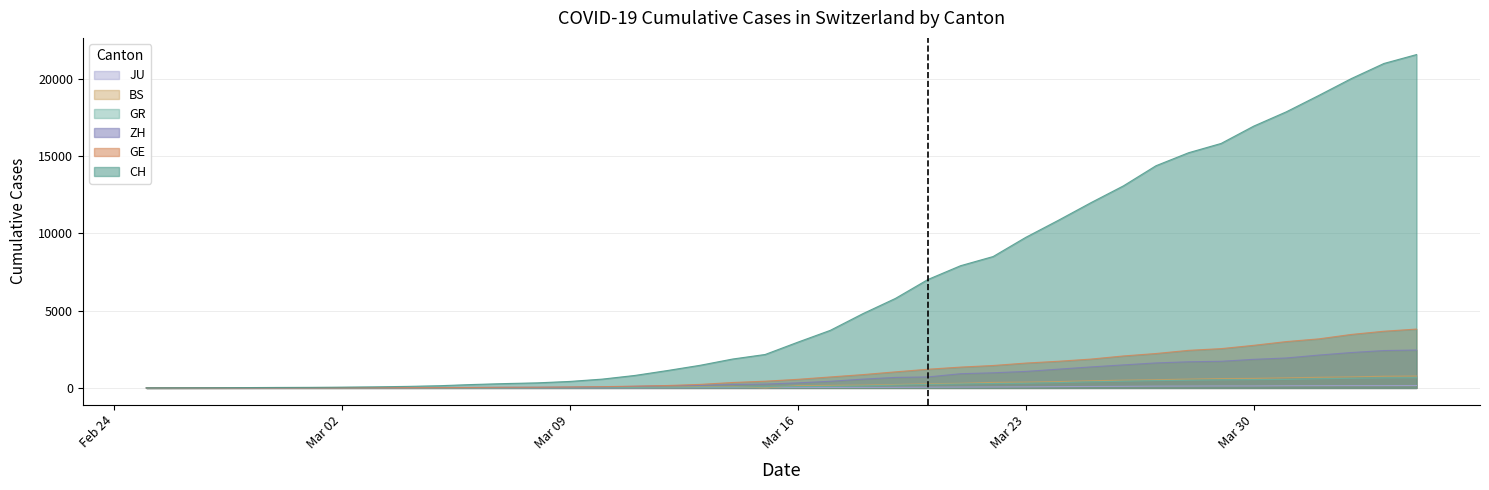

Does the chart have visible grid lines?

Yes